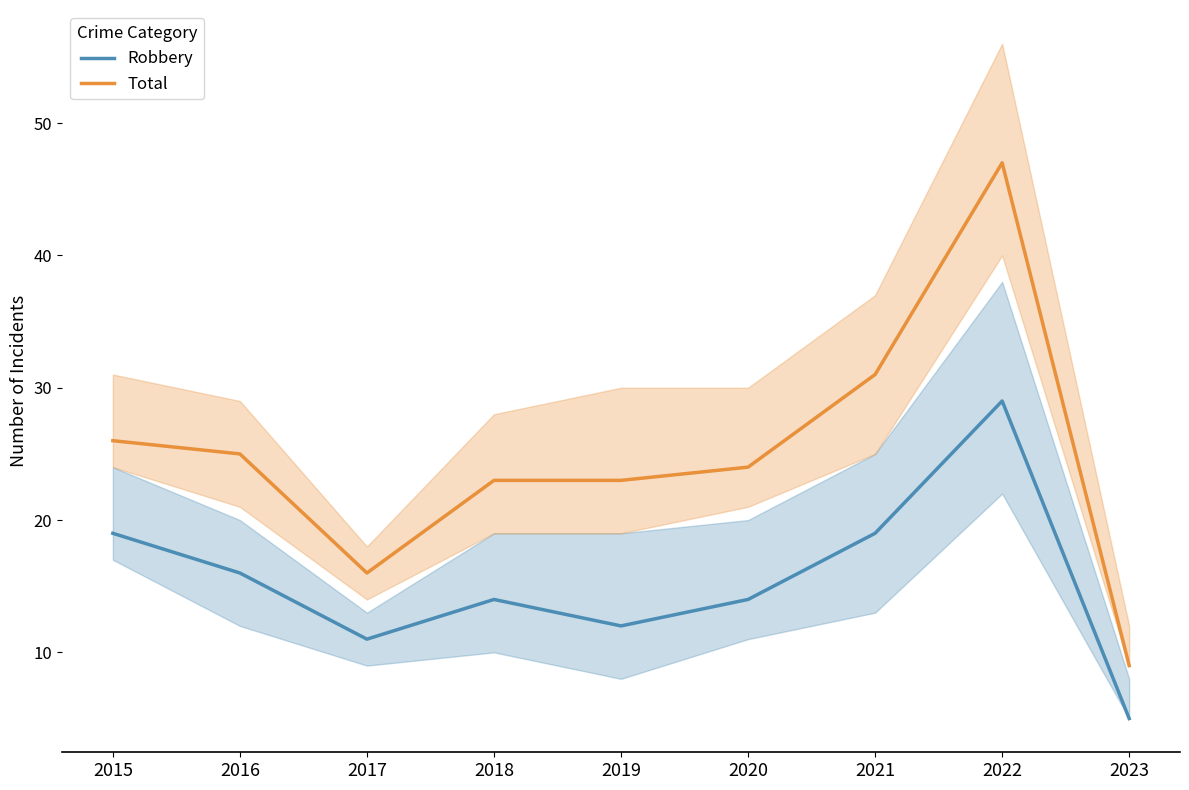

What is the lowest value of the Total series?

9